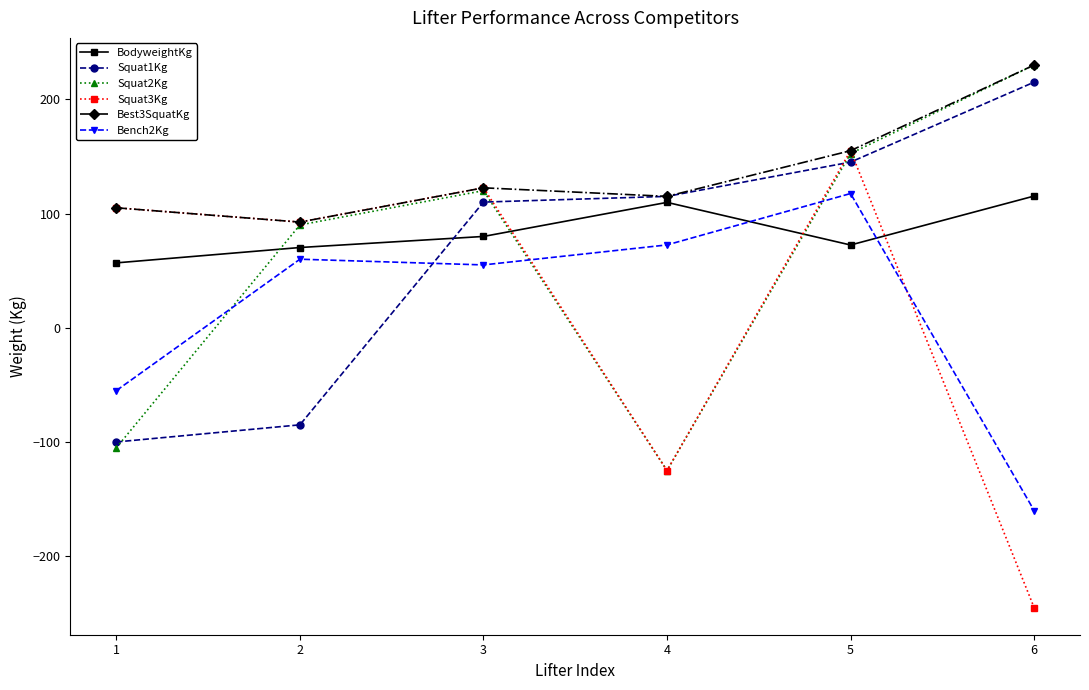

What are all the series names shown in the legend?

BodyweightKg, Squat1Kg, Squat2Kg, Squat3Kg, Best3SquatKg, Bench2Kg